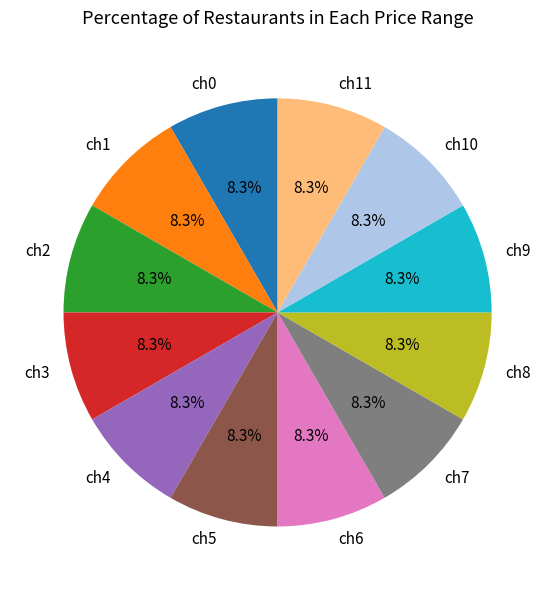

What is the total percentage of ch8 and ch1?

16.7%